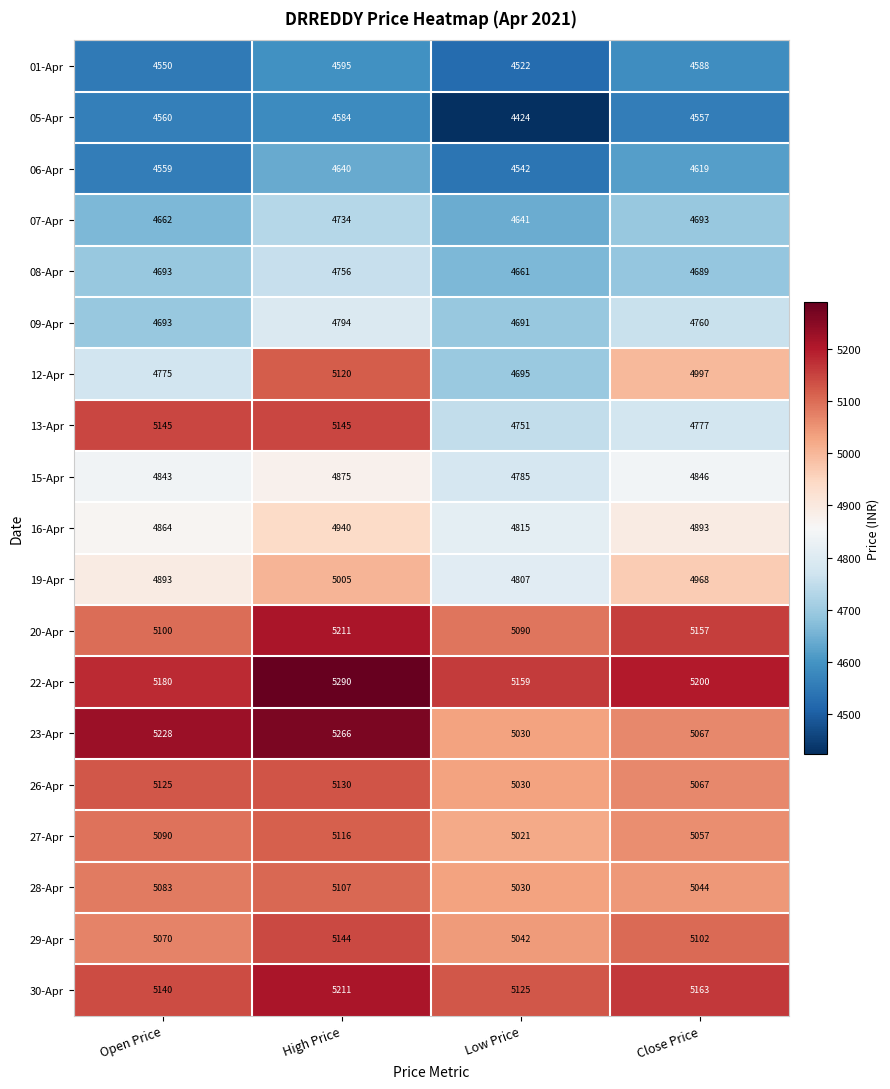

Is it true that 26-Apr equals 6917 at Close Price?

False